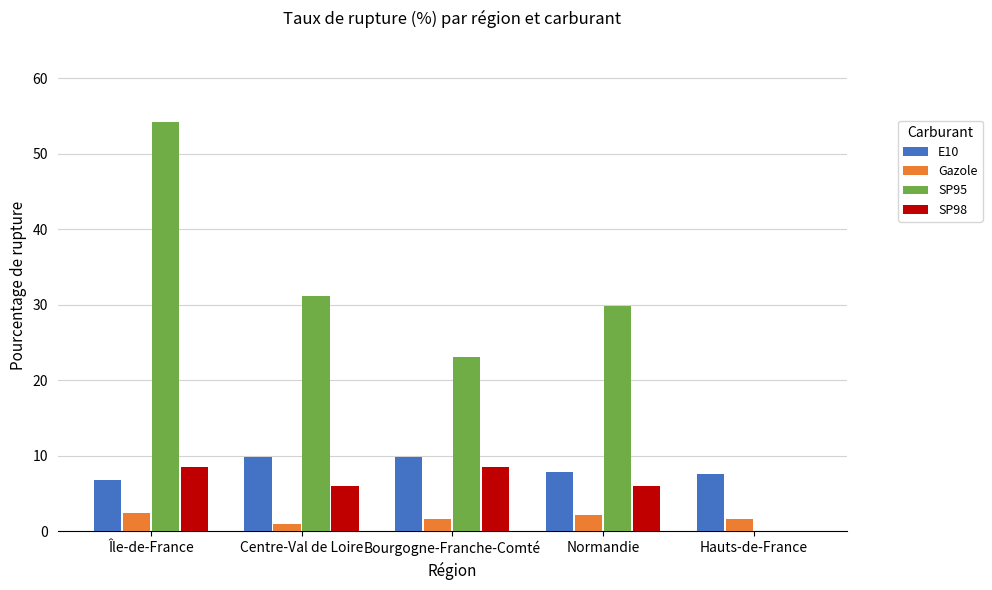

How many groups of bars are there?

5